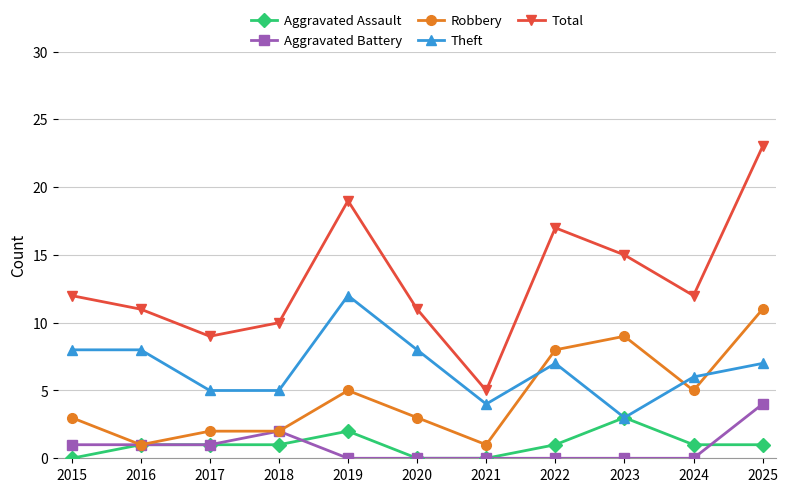

Rank the series by their maximum value, from highest to lowest.

Total, Theft, Robbery, Aggravated Battery, Aggravated Assault